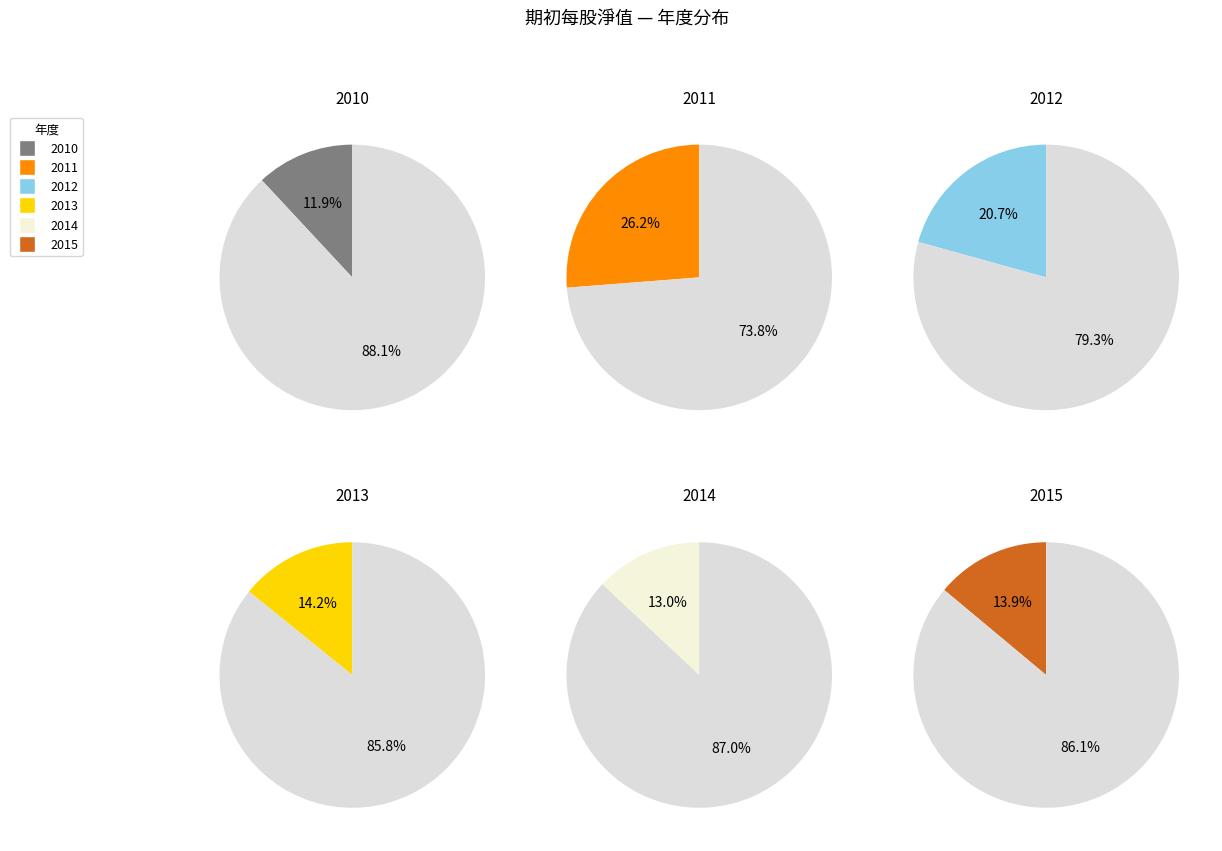

To the nearest percent, what portion does 2014 represent?

13%